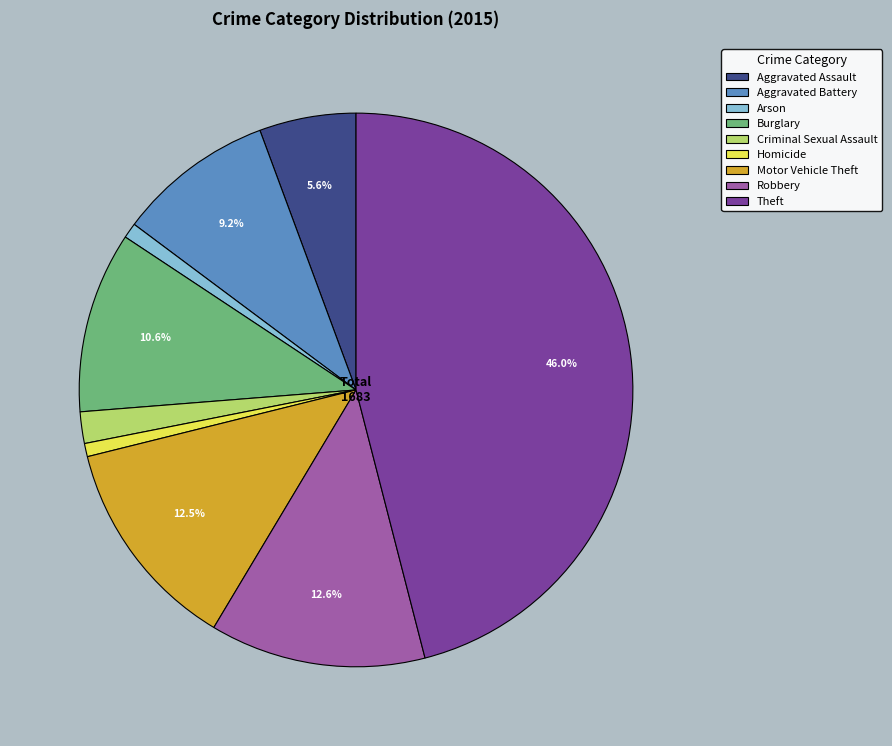

How many slices are in this pie chart?

9